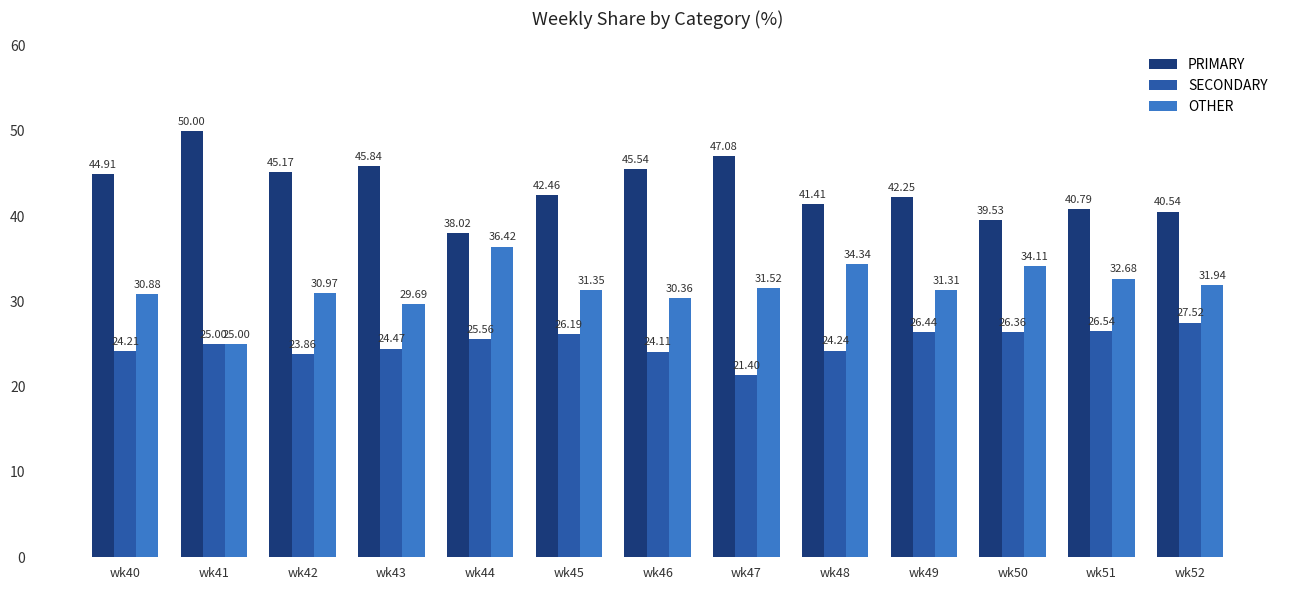

Which series has the largest total across all categories?

PRIMARY